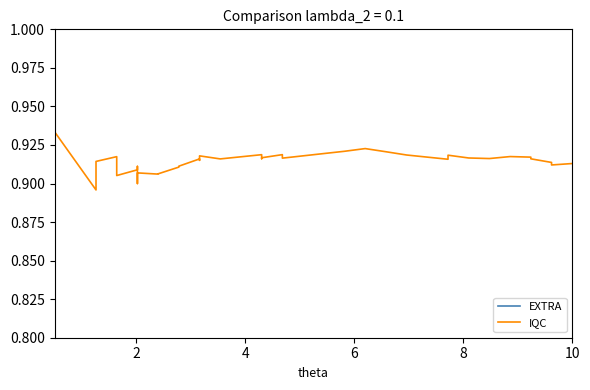

How many EXTRA values are between 0 and 1?

40